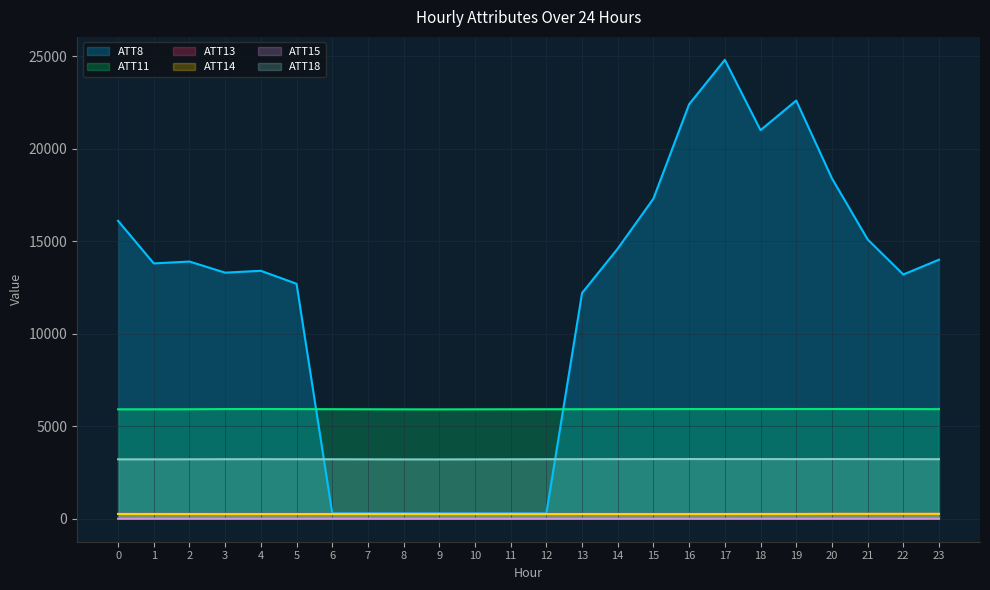

How many data points in ATT18 are less than 3220?

12